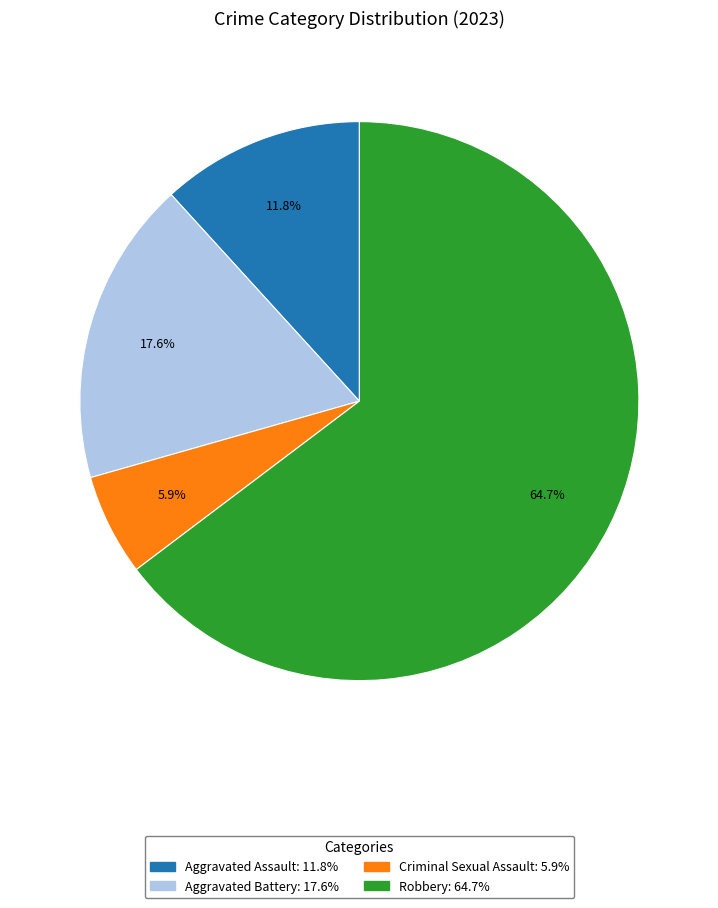

Is it true that Robbery is 65% of the pie?

True